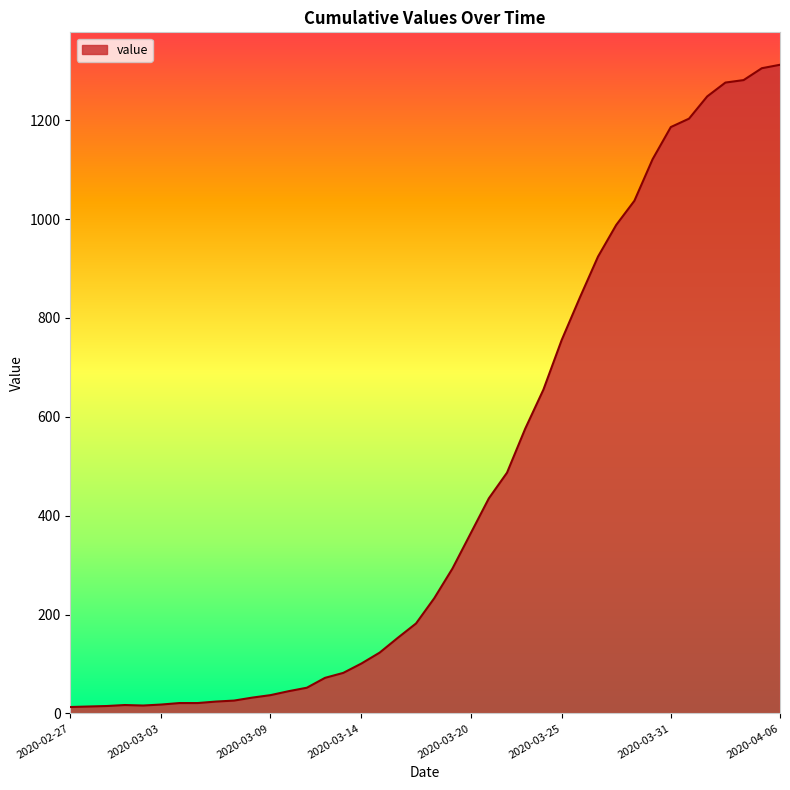

What is the difference between the maximum and minimum values?

1299